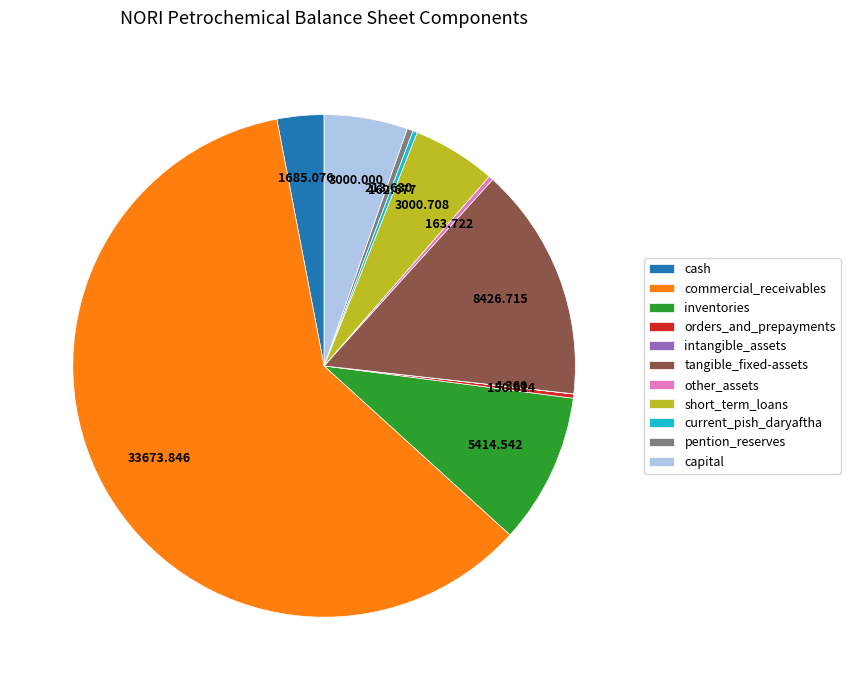

Combined, do other_assets and short_term_loans account for over 50%?

No